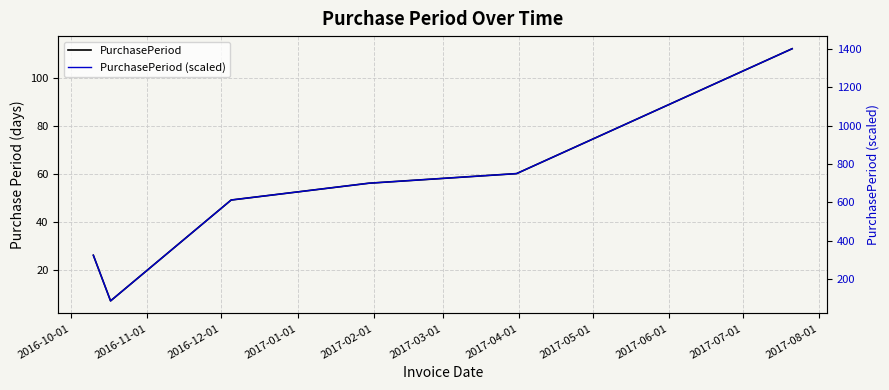

Reading right to left, transcribe all the data shown in this chart.

PurchasePeriod: 112.0	60.0	56.0	49.0	7.0	26.0
PurchasePeriod (scaled): 1400.0	750.0	700.0	612.5	87.5	325.0